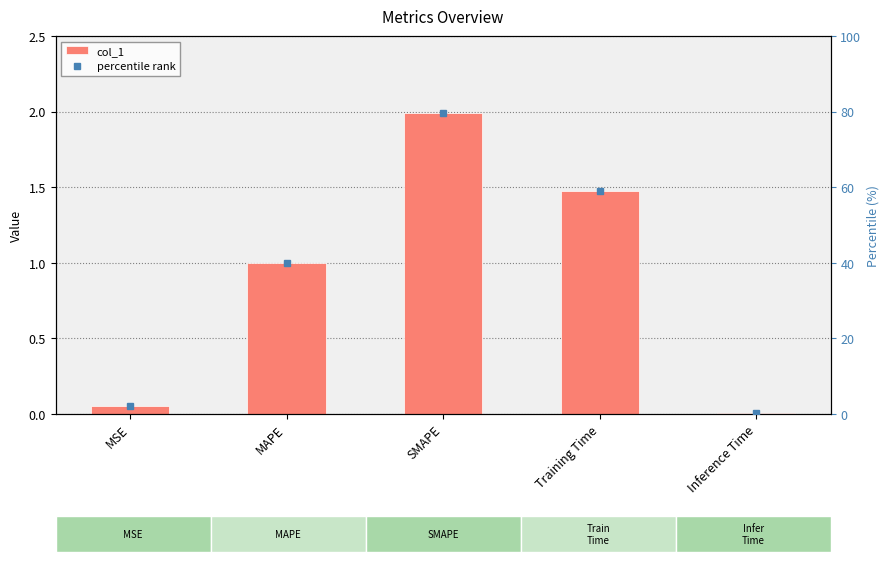

Rank the categories by value from lowest to highest.

Inference Time, MSE, MAPE, Training Time, SMAPE